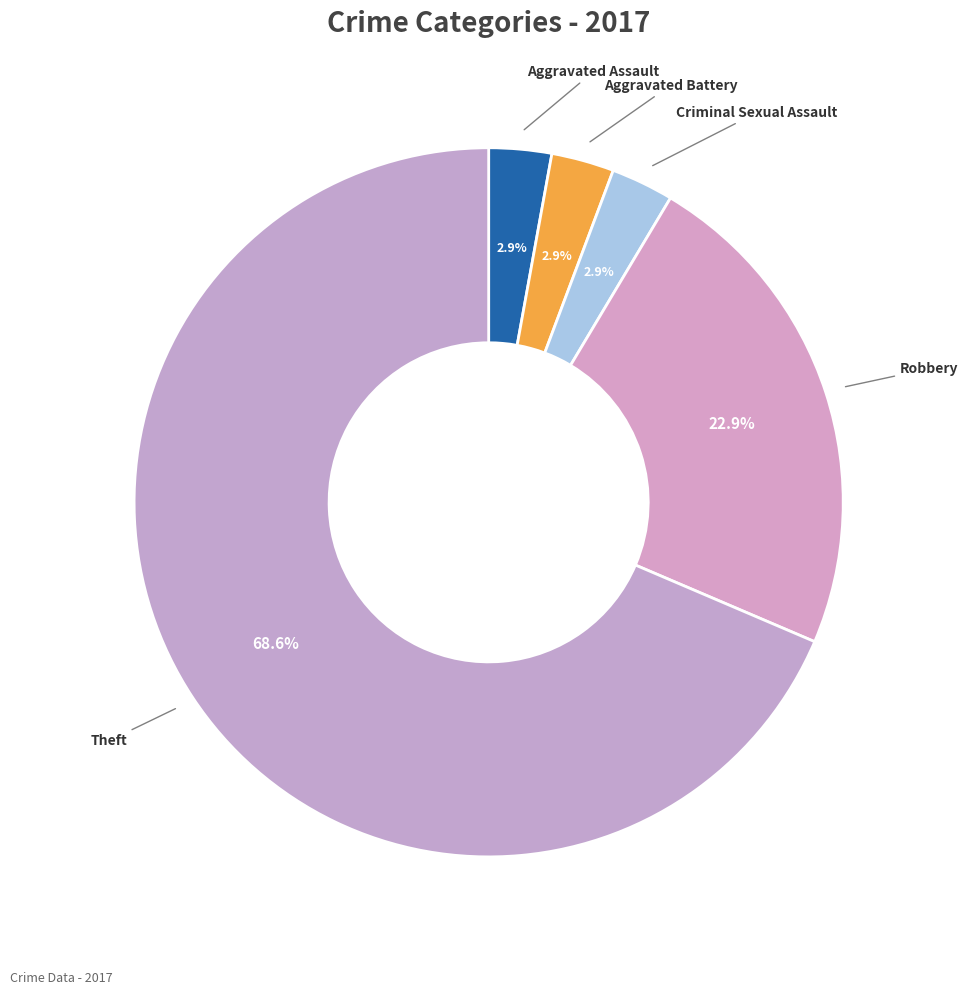

What is the largest slice in the pie chart?

Theft